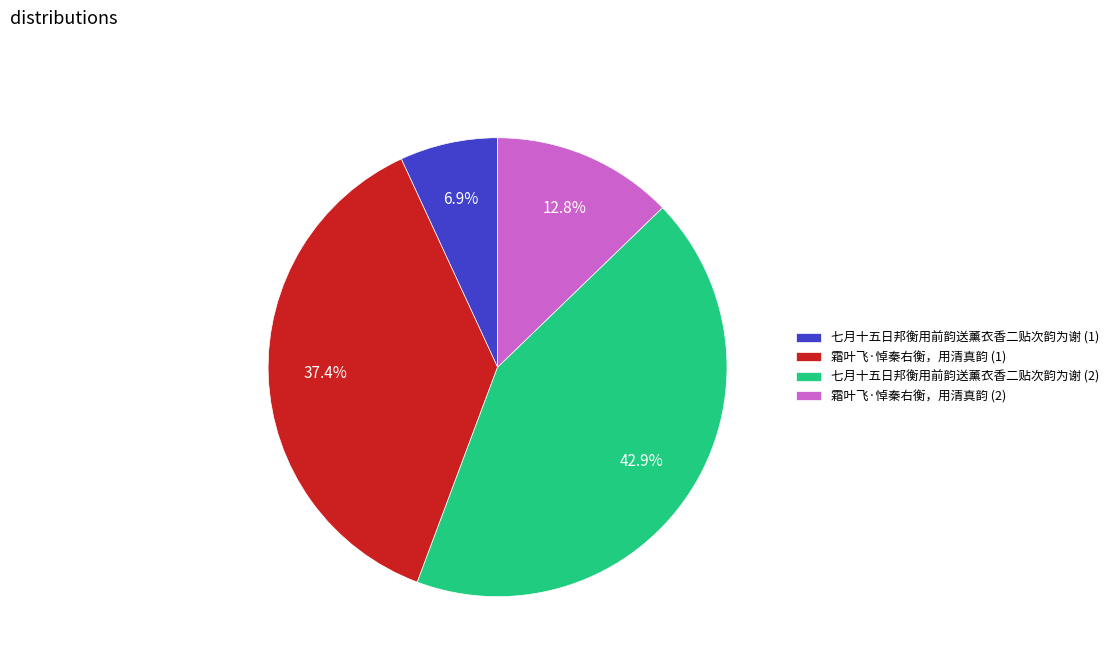

Count the number of slices in the pie.

4